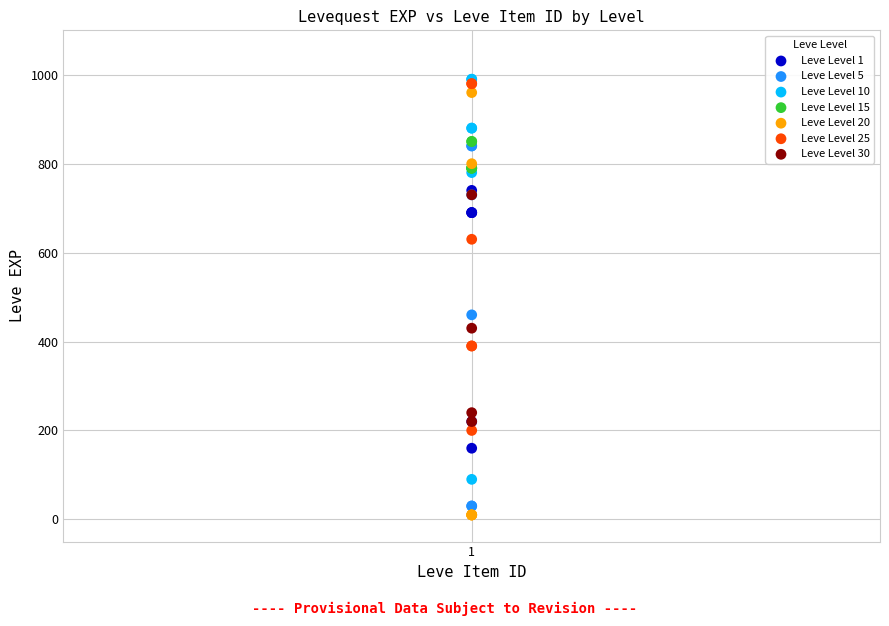

Which series has the widest spread of Y values?

Leve Level 20